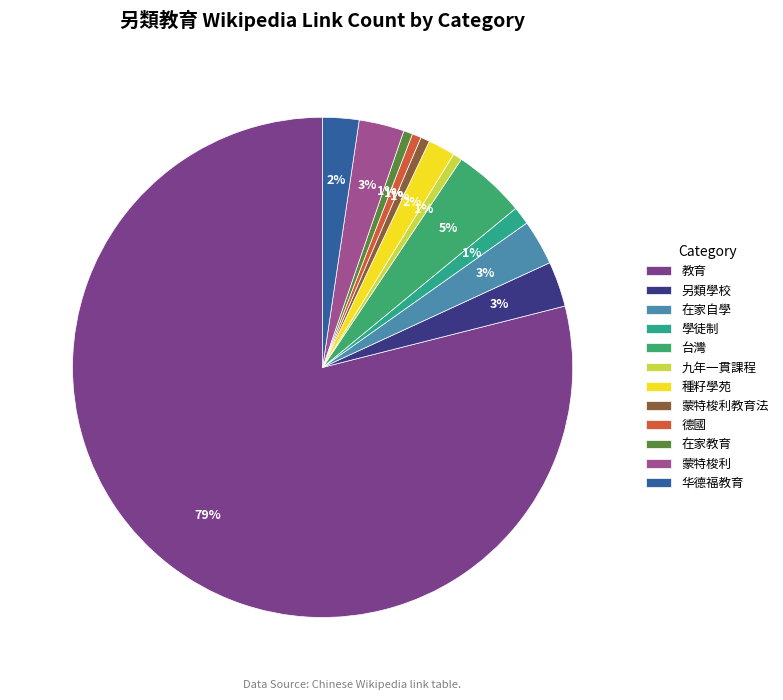

What is the change in value from 台灣 to 德國?

-7